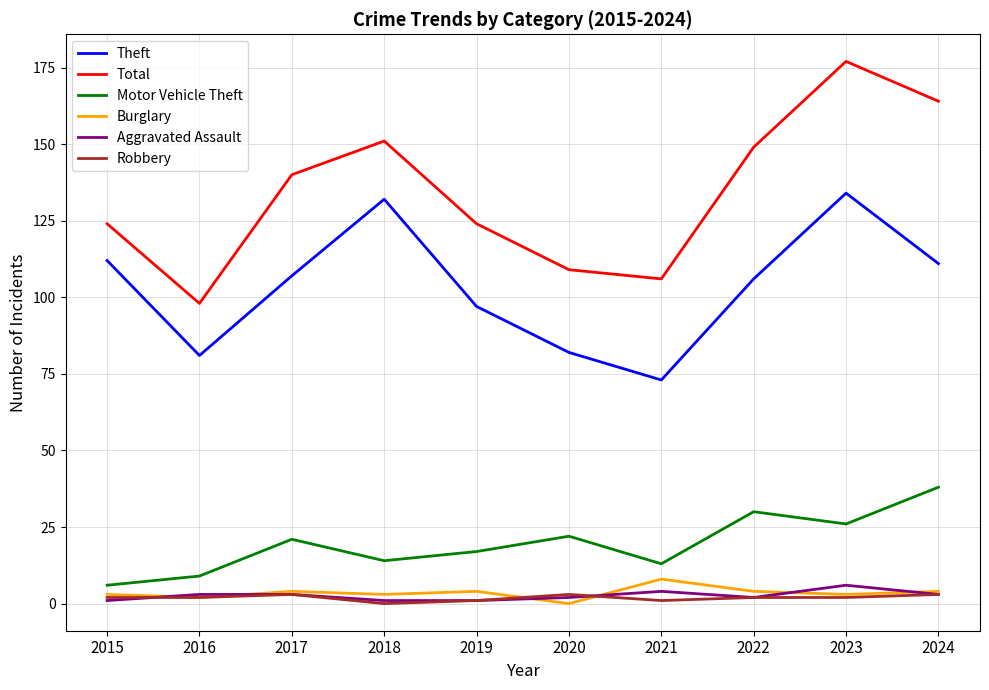

True or false: Robbery and Motor Vehicle Theft cross at least once.

False